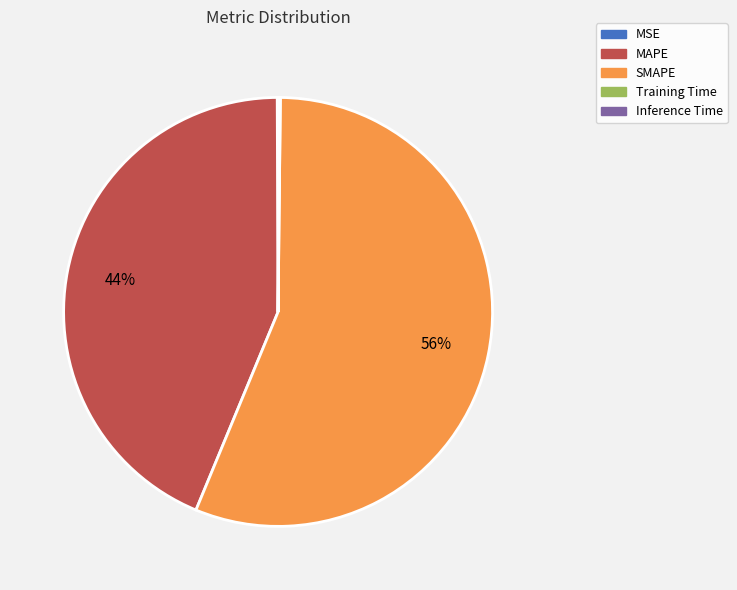

Which category accounts for the majority?

SMAPE